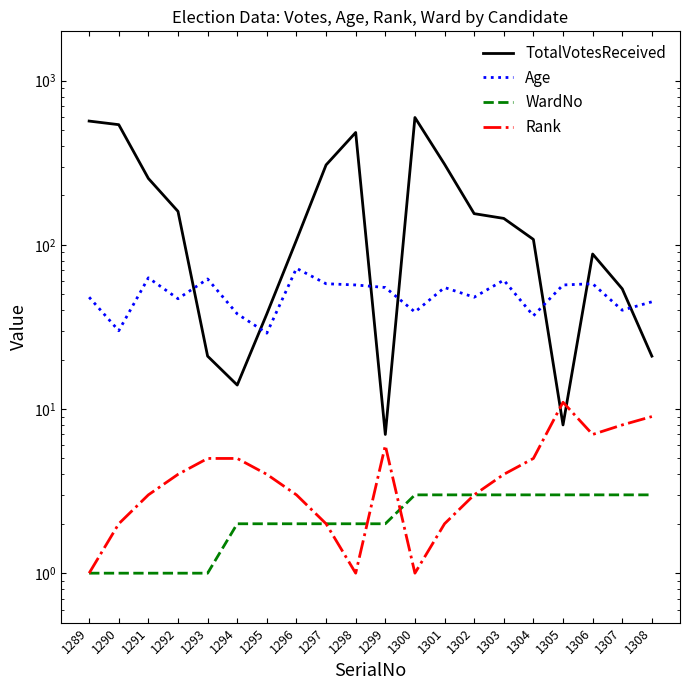

Does the chart have visible grid lines?

No